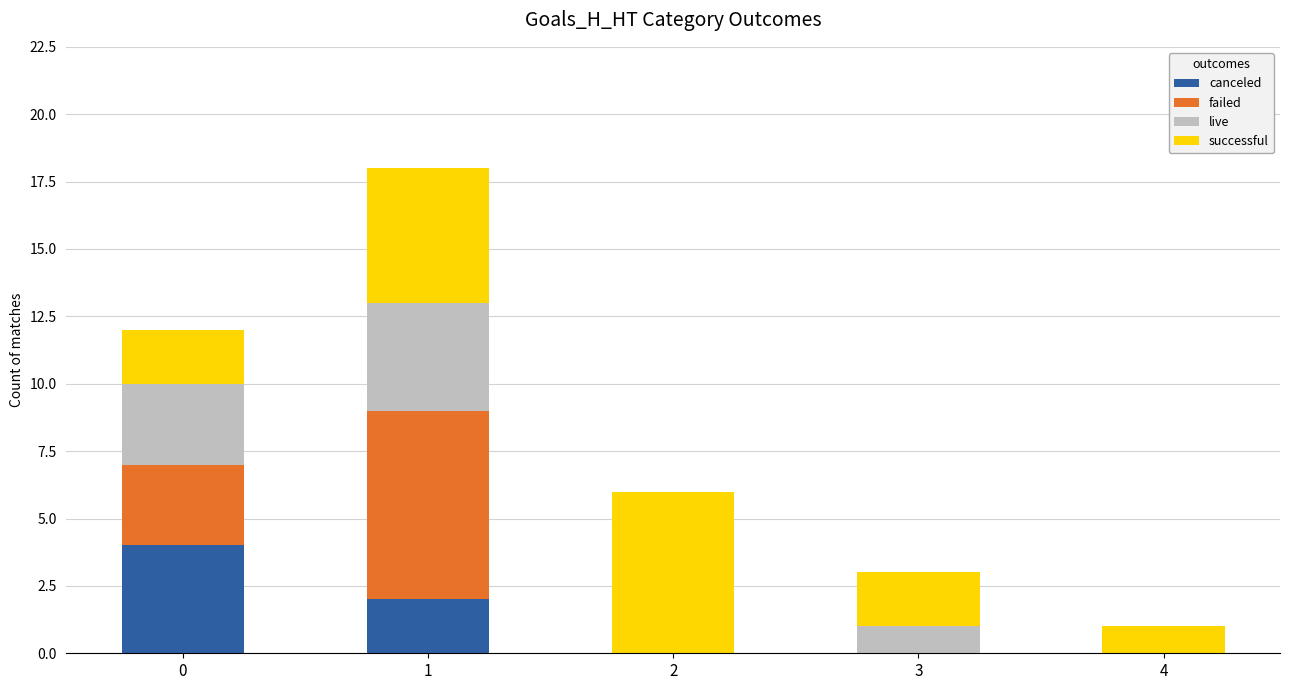

True or false: canceled has a value of 6 at 0.

False